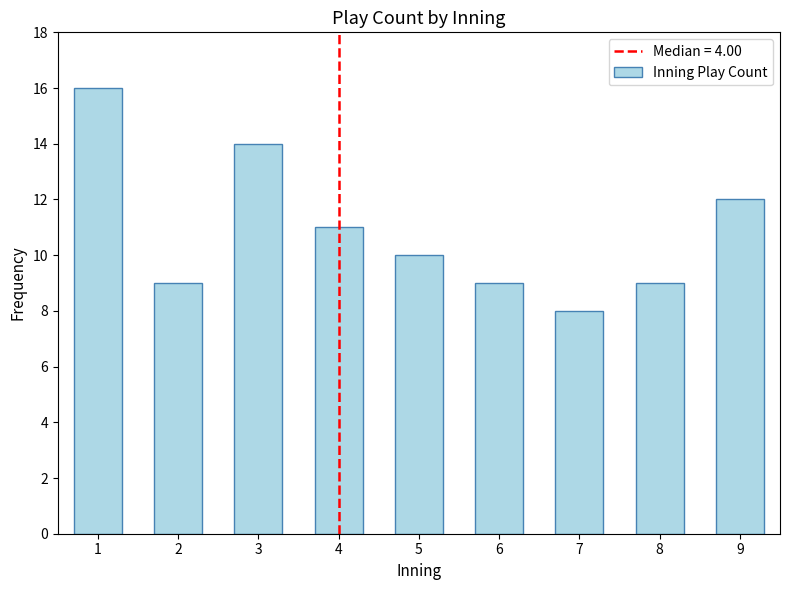

Reading left to right, transcribe all the data shown in this chart.

16	9	14	11	10	9	8	9	12